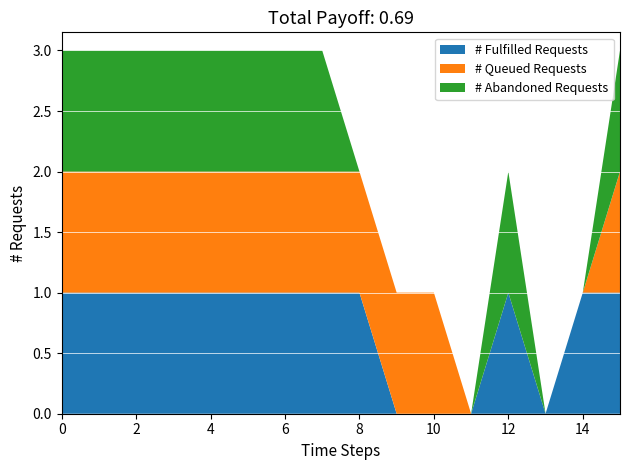

What is the total value across all series at 4?

3